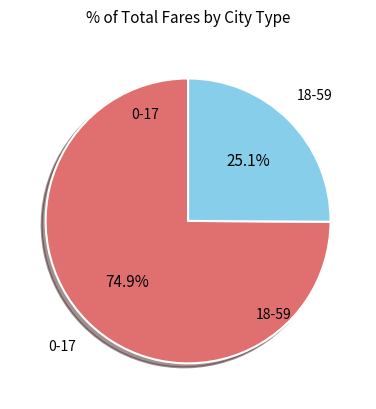

Is there any slice that represents more than half of the pie?

Yes